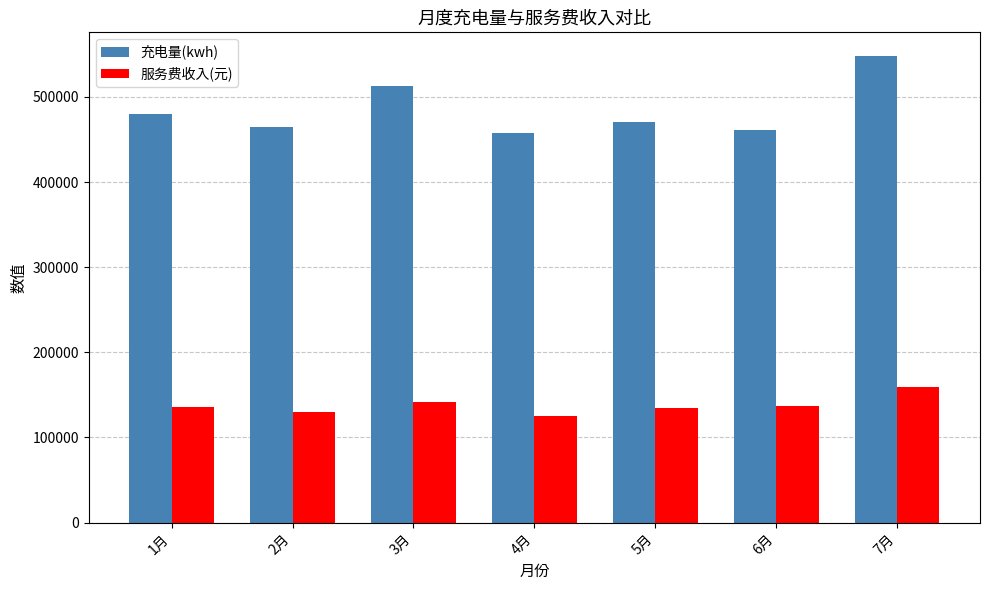

How many values in the 服务费收入(元) series exceed 135946?

4